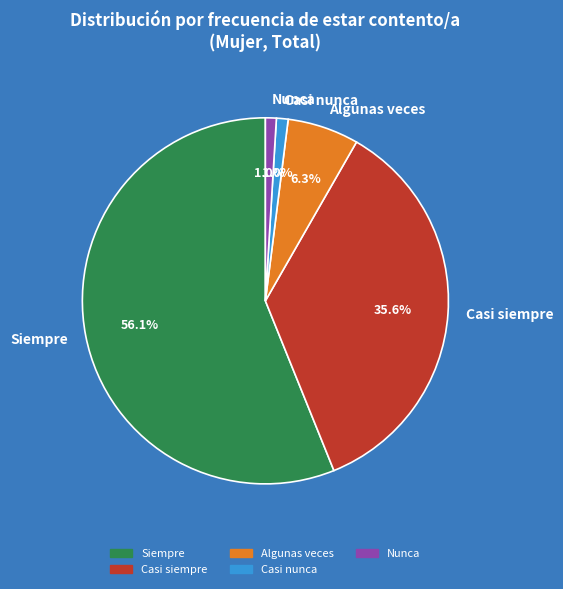

True or false: Casi siempre accounts for 45% of the total.

False